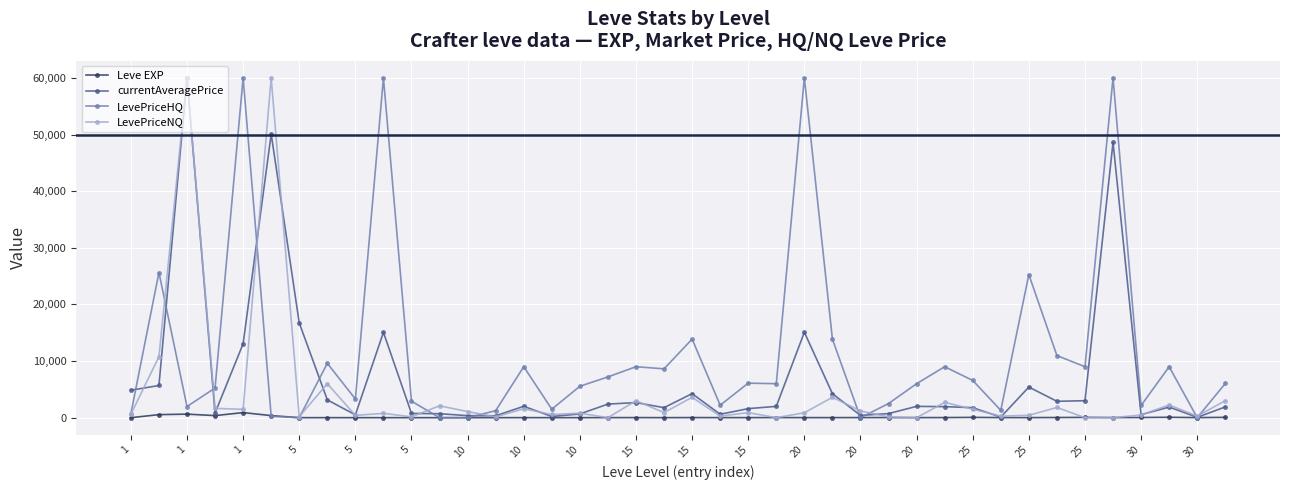

List the series in order of their overall mean, lowest first.

Leve EXP, LevePriceNQ, currentAveragePrice, LevePriceHQ